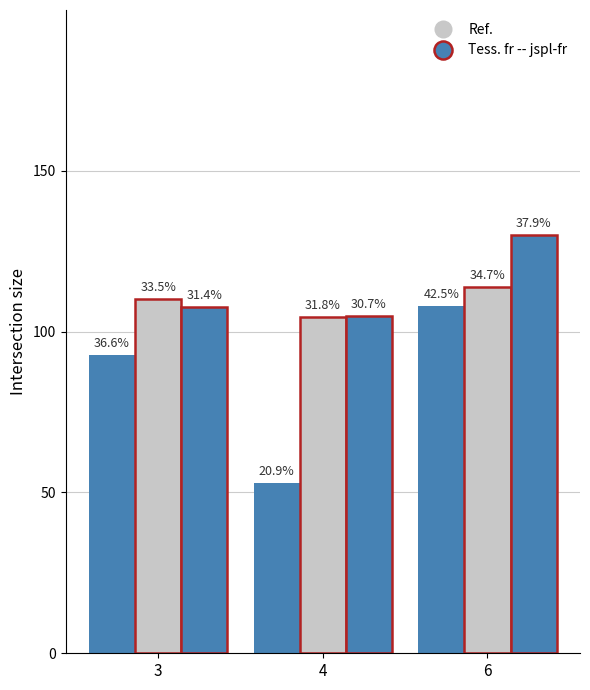

Reading left to right, what are all the values shown in this chart?

Tess. fr -- jspl-fr: 92.9	53.0	108.0
Ref.: 110.3	104.5	114.0
Tess. fr -- jspl-fr (outline): 107.6	105.0	130.0